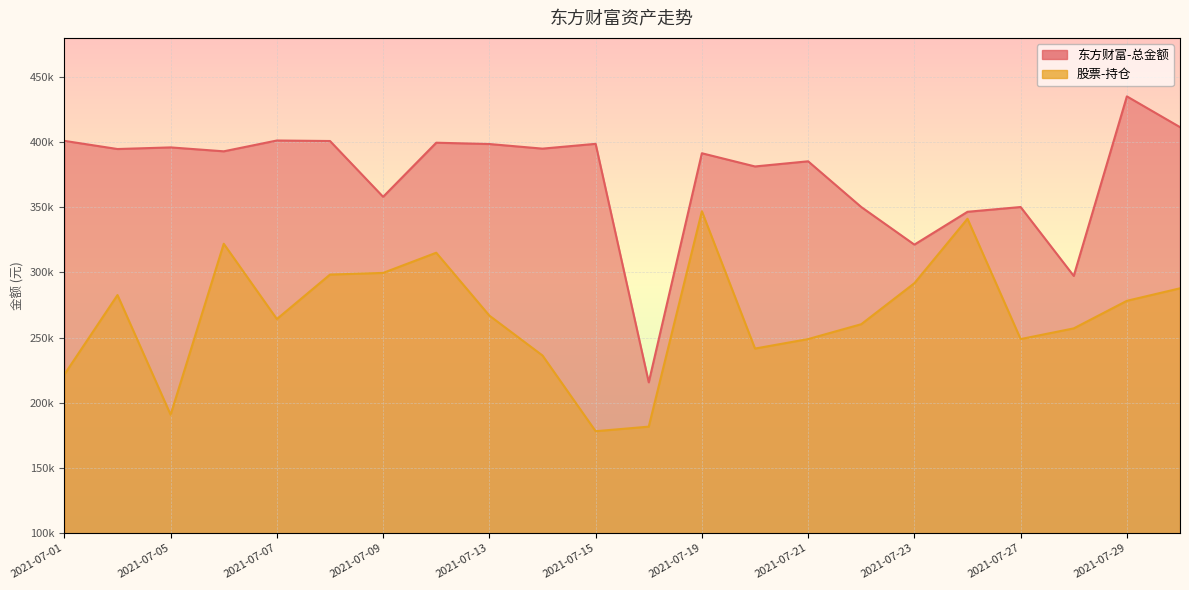

How many interior local valleys does the 东方财富-总金额 series have?

8